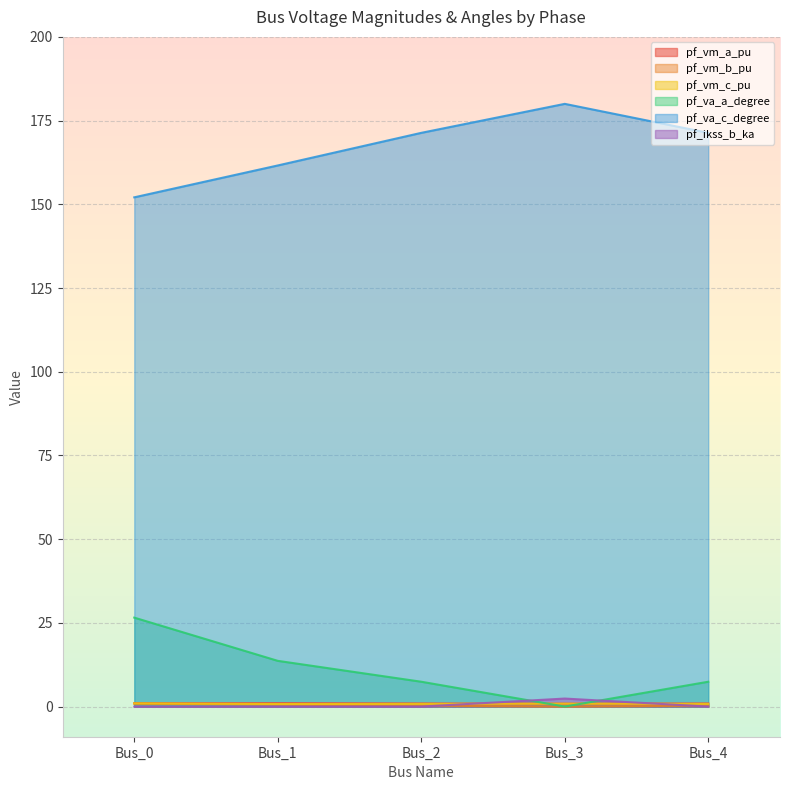

Is the value of pf_vm_b_pu at Bus_4 greater than the value of pf_va_a_degree at Bus_4?

No